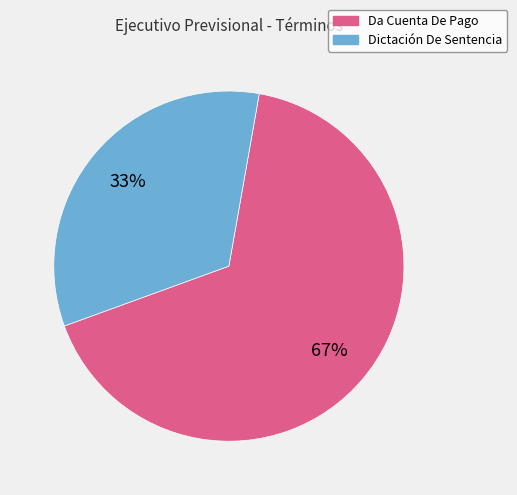

Does Dictación De Sentencia account for over 50% of the chart?

No